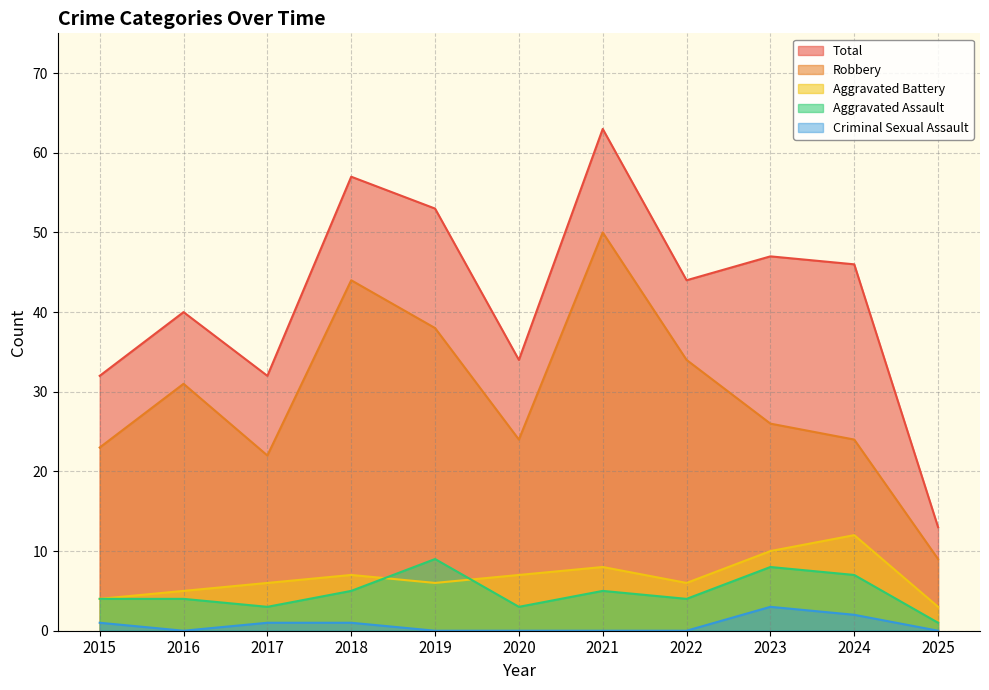

True or false: Total and Criminal Sexual Assault intersect in this chart.

False